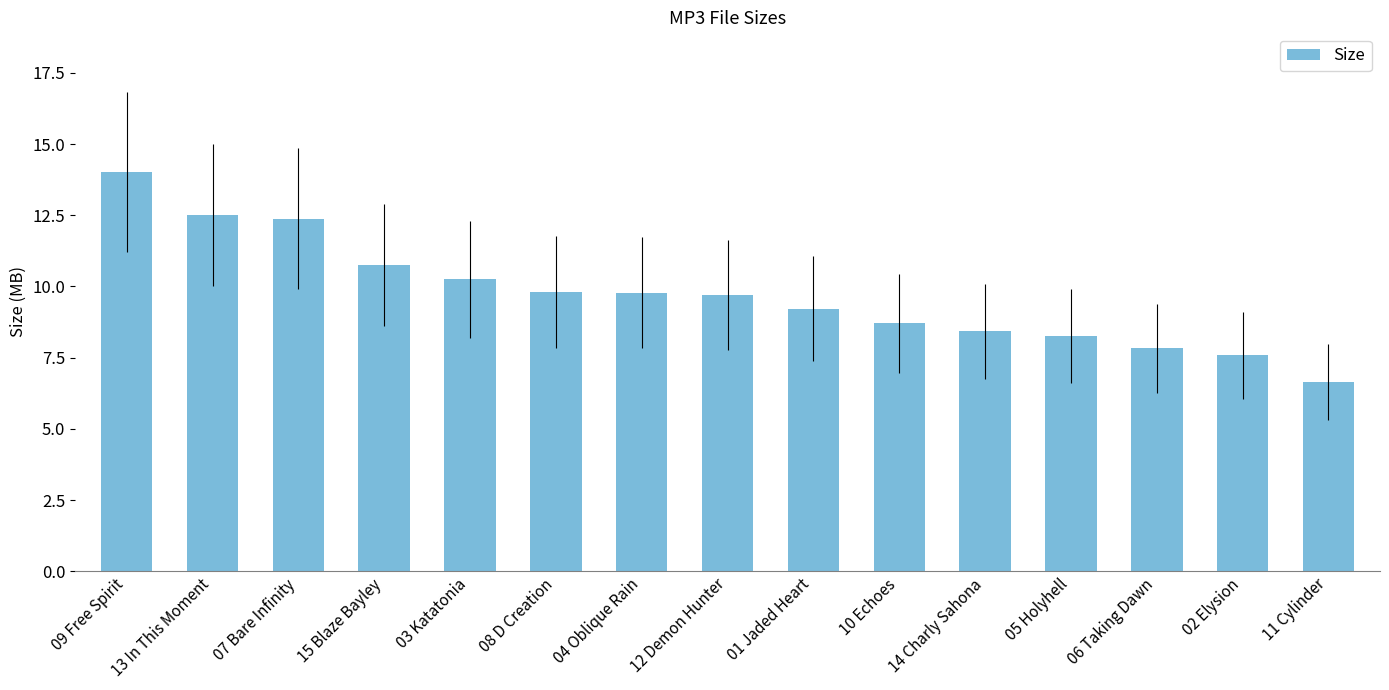

What is the label of the 2nd bar from the right?

02 Elysion